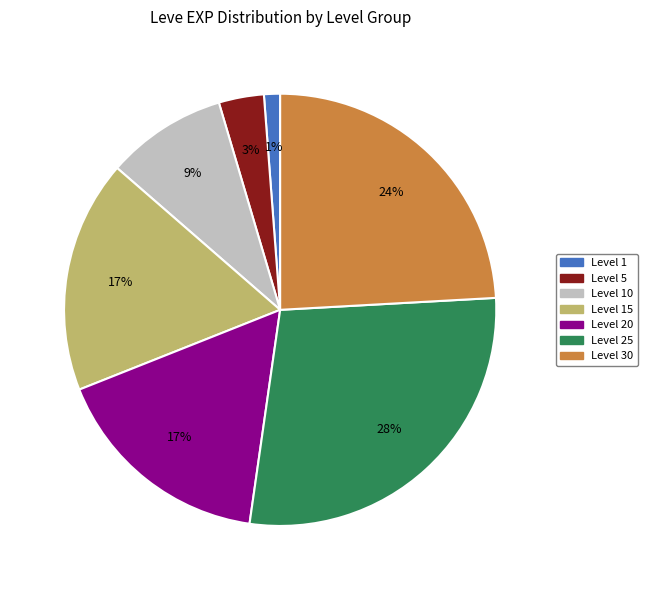

Is there a majority slice in this chart?

No